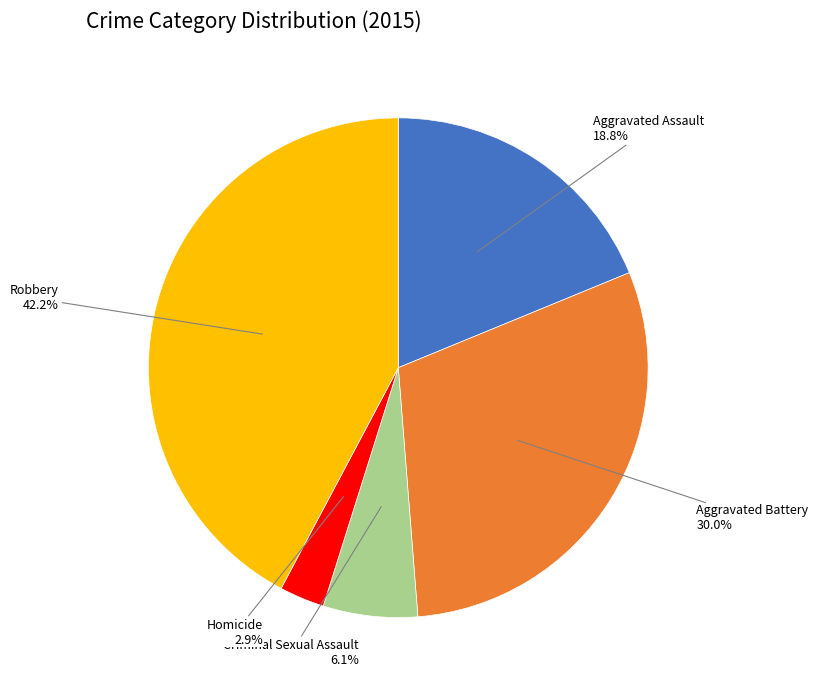

Is there a majority slice in this chart?

No